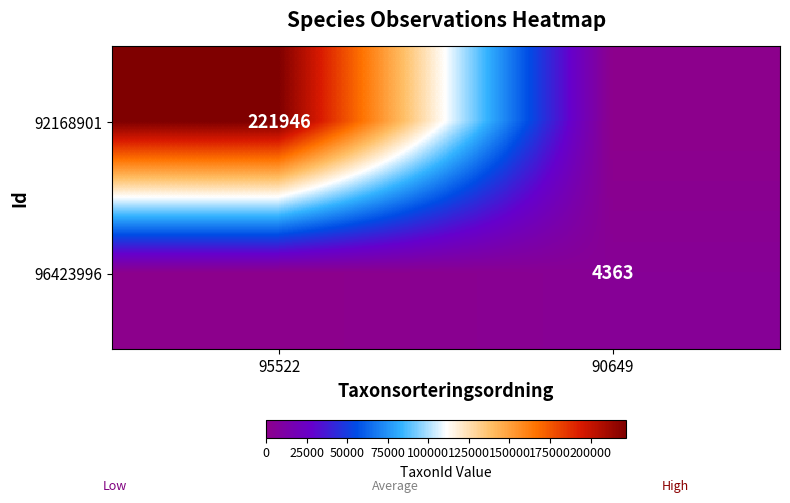

True or false: 92168901 has a value of 221946 at 95522.

True